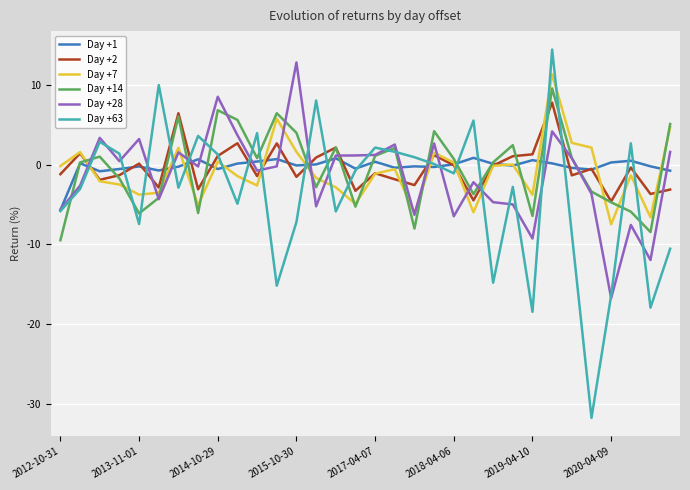

After their last crossing, which series has the higher values: Day +28 or Day +1?

Day +28